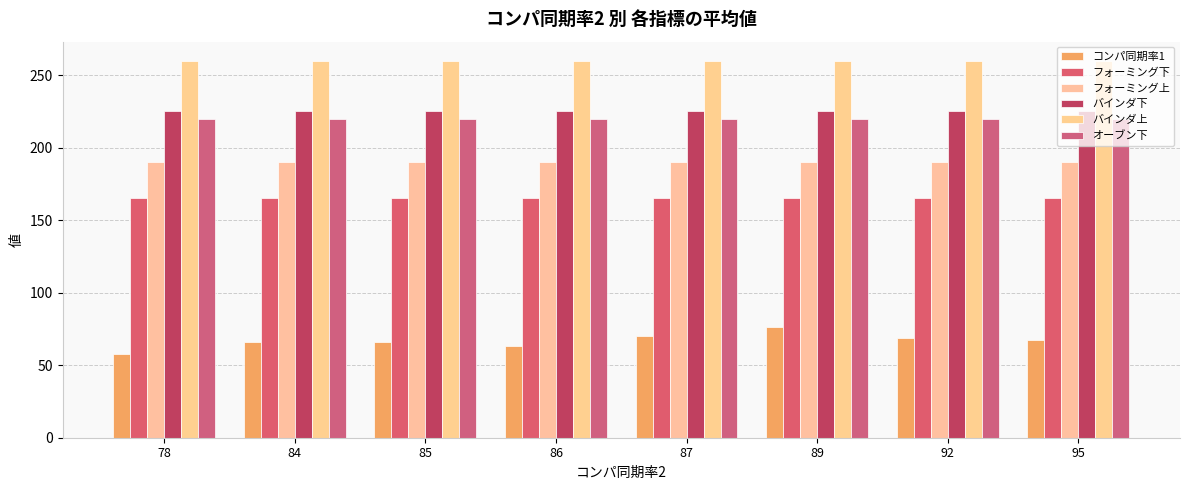

At which label is フォーミング上 closest to 190?

78